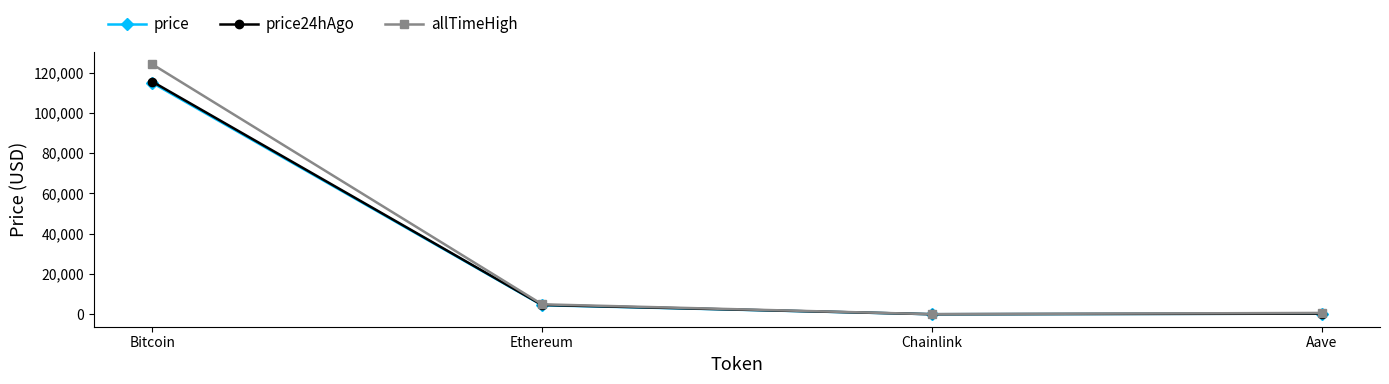

Is the value of price at Aave greater than the value of price24hAgo at Bitcoin?

No